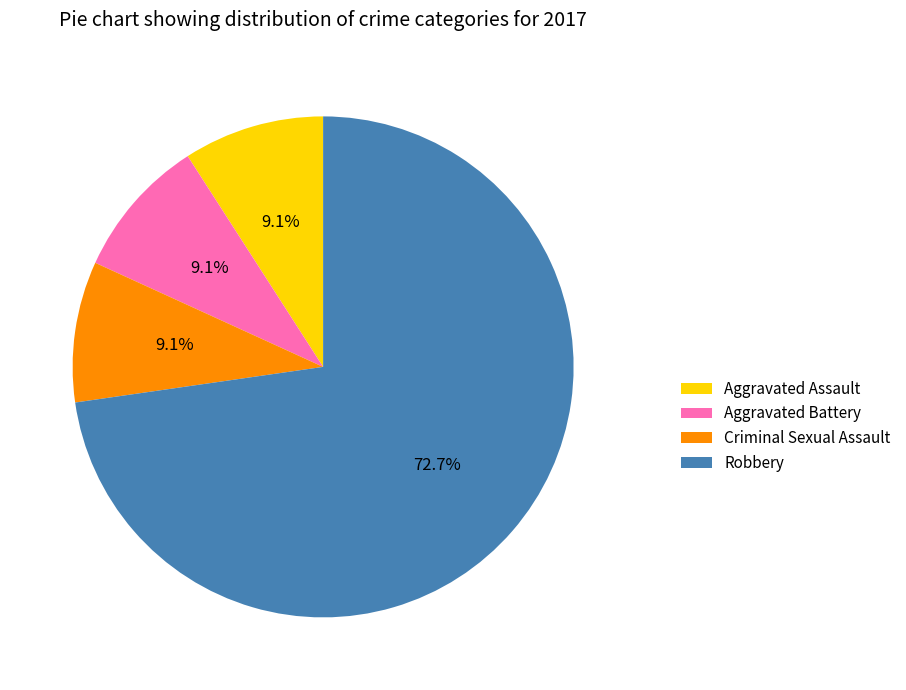

What percentage is NOT represented by Robbery?

27.3%